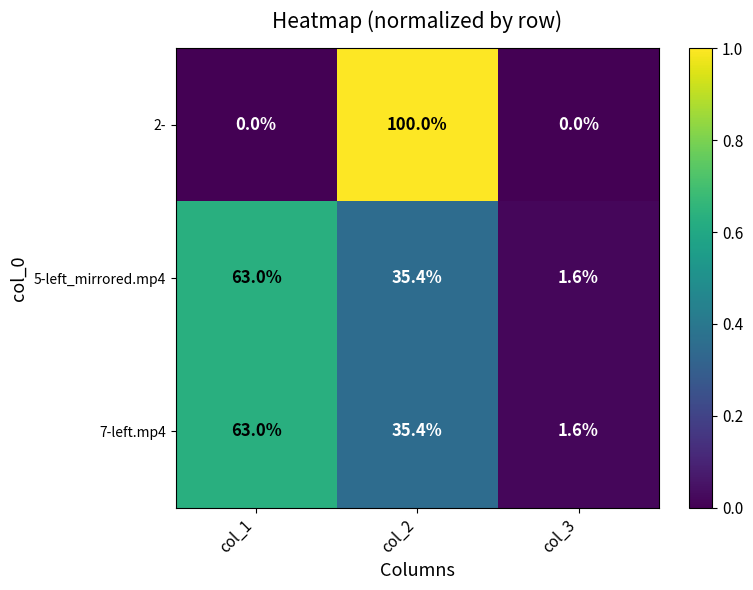

Reading left to right, what are all the values shown in this chart?

2-: 0.0	100.0	0.0
5-left_mirrored.mp4: 63.0	35.4	1.6
7-left.mp4: 63.0	35.4	1.6